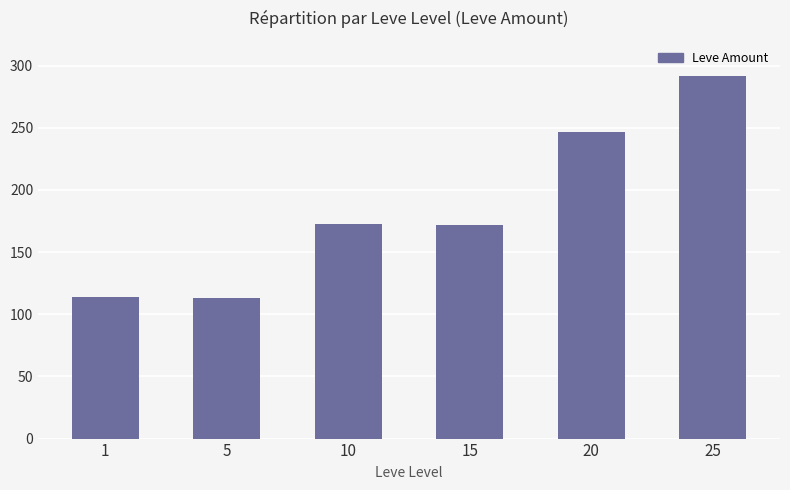

The value at 20 is 247. True or false?

True